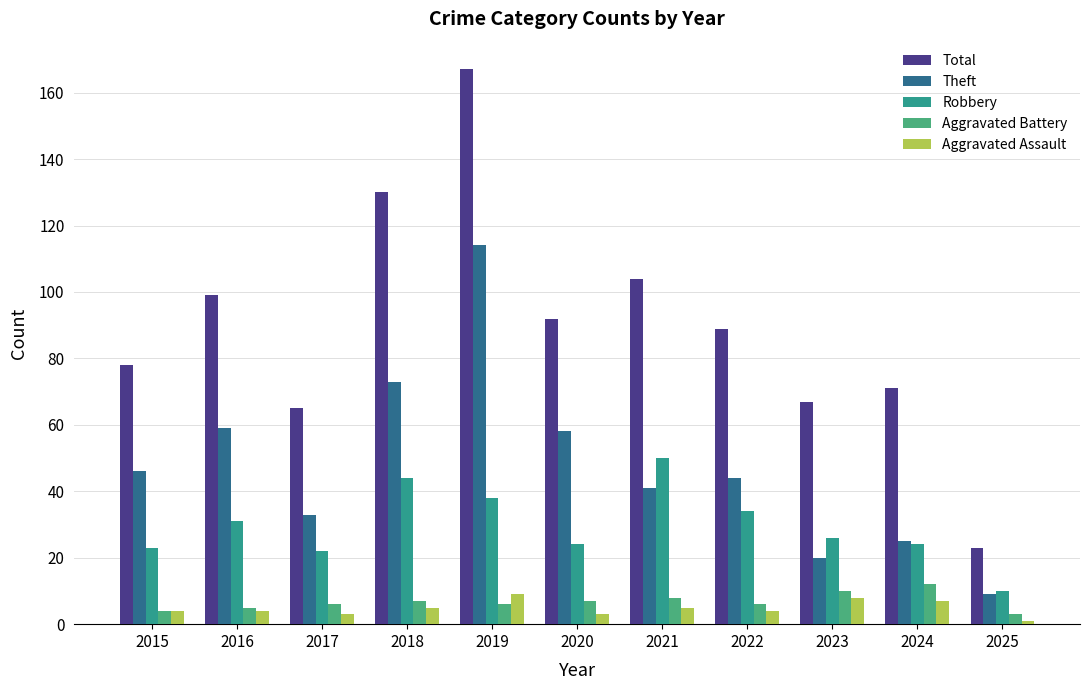

What are all the series names shown in the legend?

Total, Theft, Robbery, Aggravated Battery, Aggravated Assault